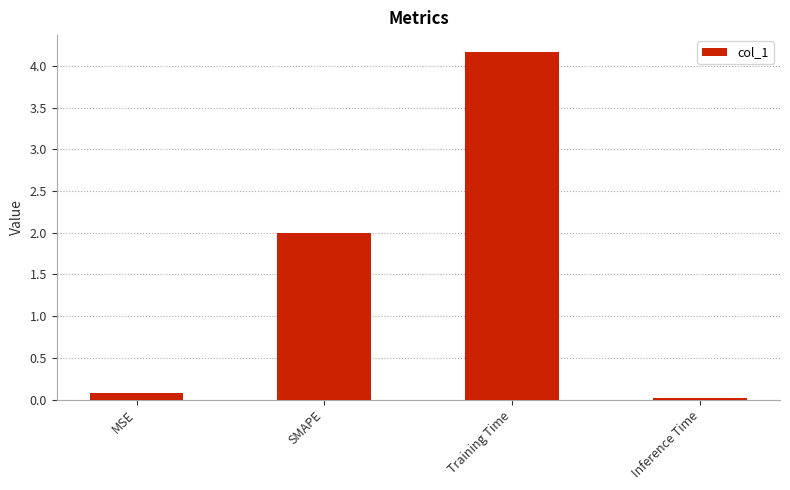

Between SMAPE and Inference Time, which is larger?

SMAPE